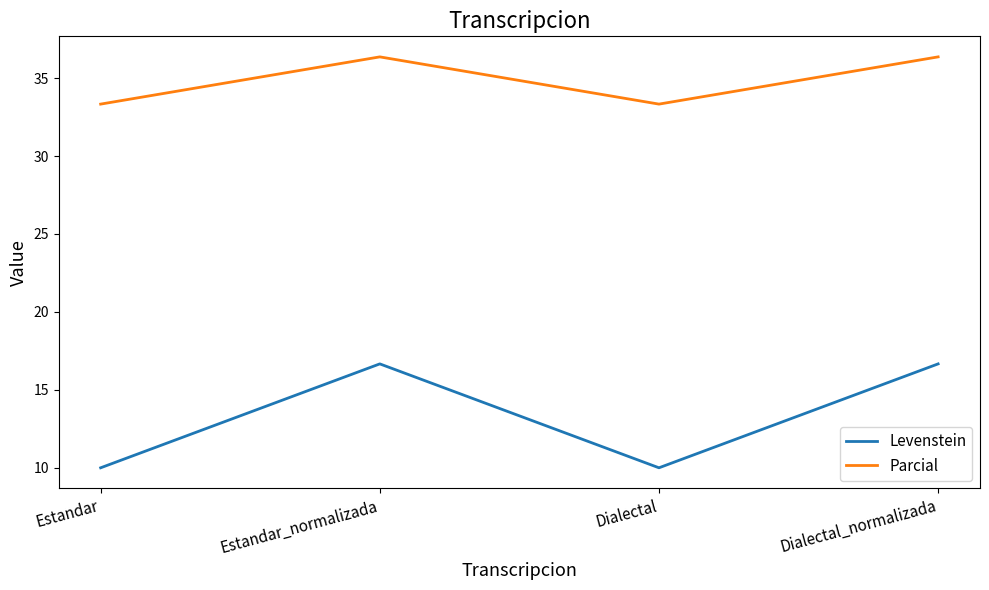

True or false: Levenstein and Parcial intersect in this chart.

False